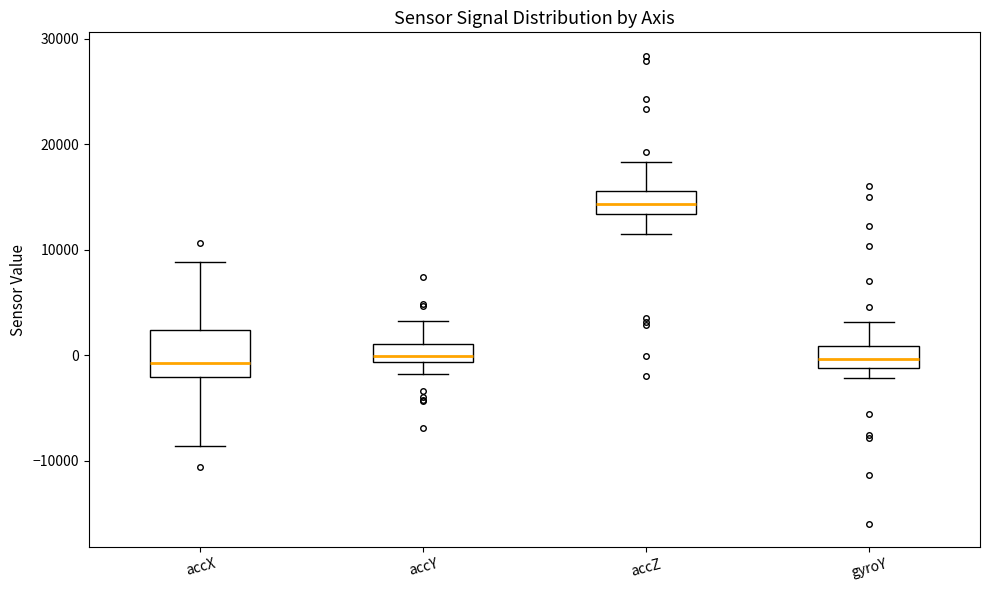

Which box's median line is the highest?

accZ